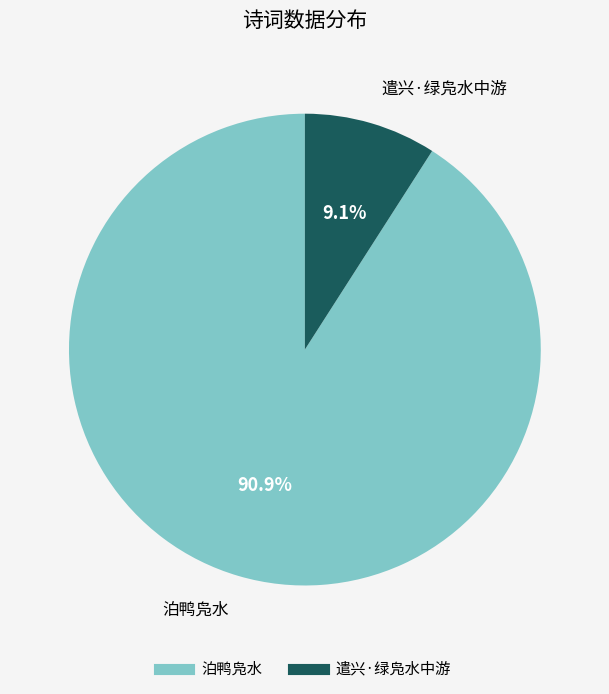

Does 泊鸭凫水 represent more than half of the total?

Yes